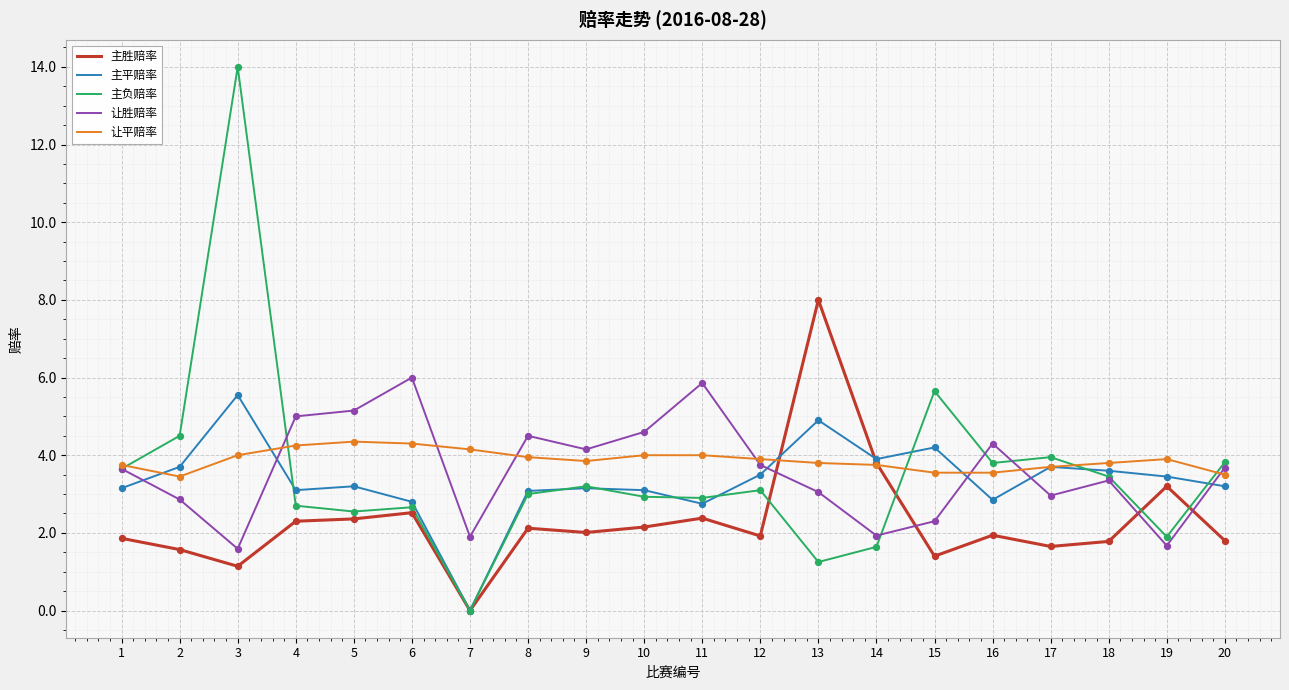

What are all the series names shown in the legend?

主胜赔率, 主平赔率, 主负赔率, 让胜赔率, 让平赔率